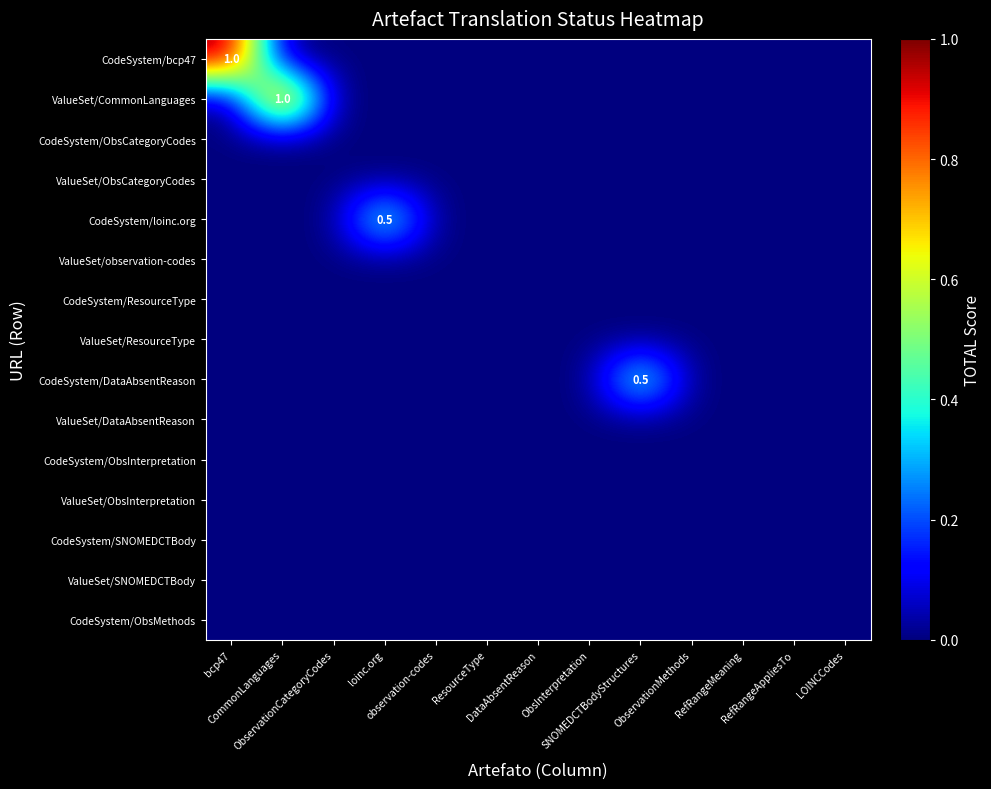

What is the maximum value shown in the chart?

1.0